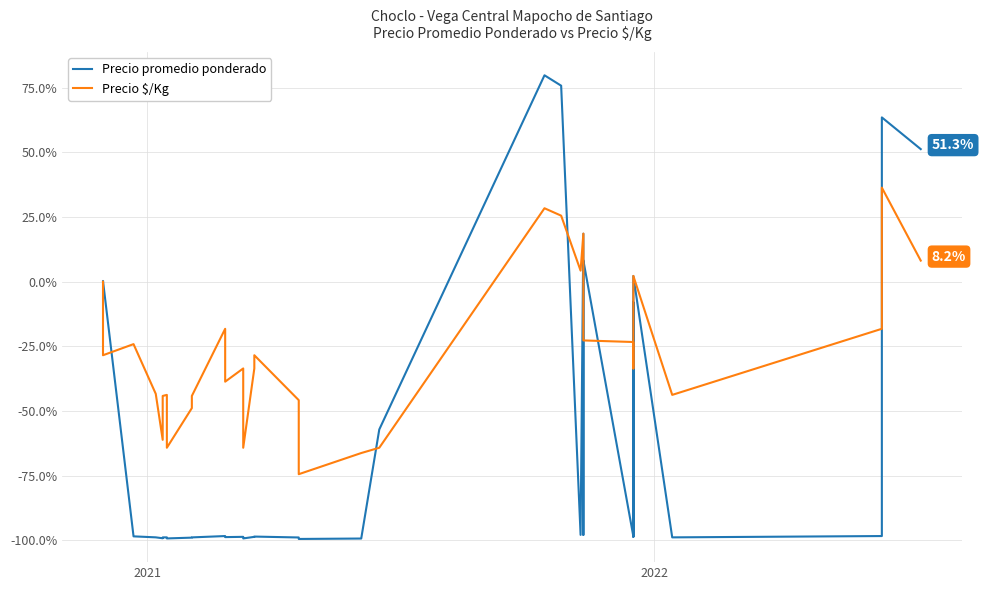

Is this an area chart (filled region under the line)?

No